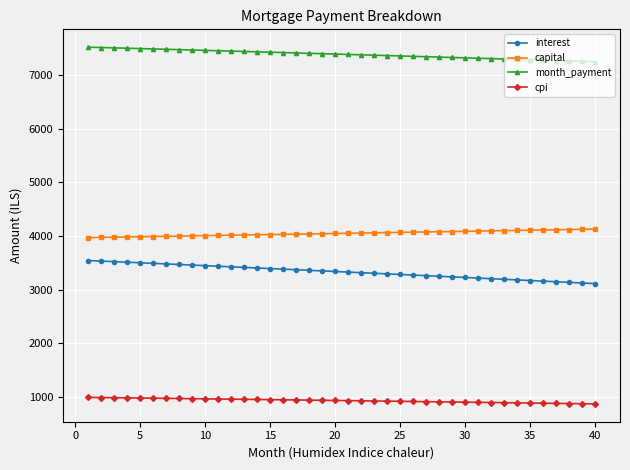

Which series has the largest total across all categories?

month_payment